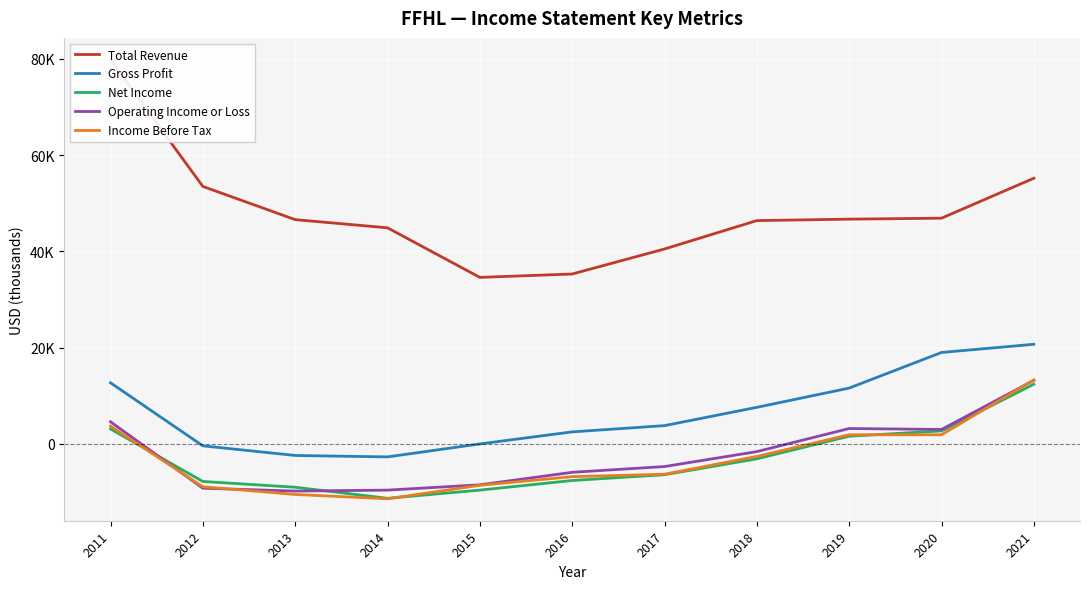

What is the smallest value displayed?

-11400